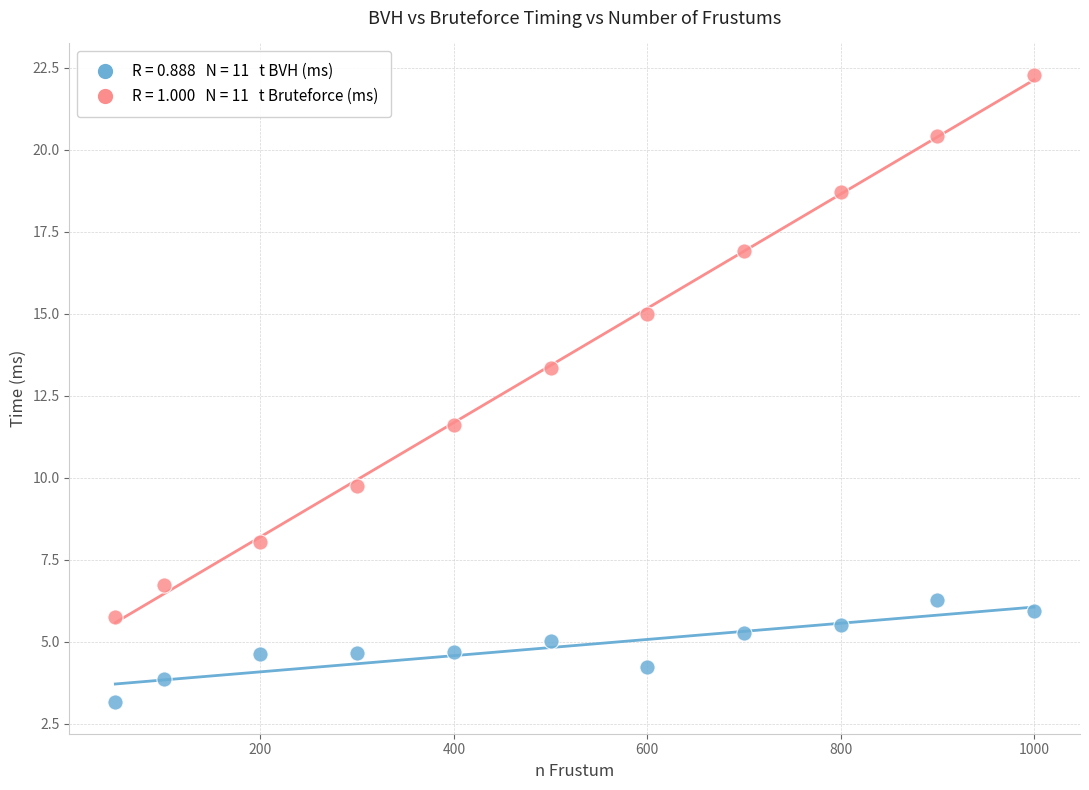

Across all series, what Y value is closest to 12?

11.6